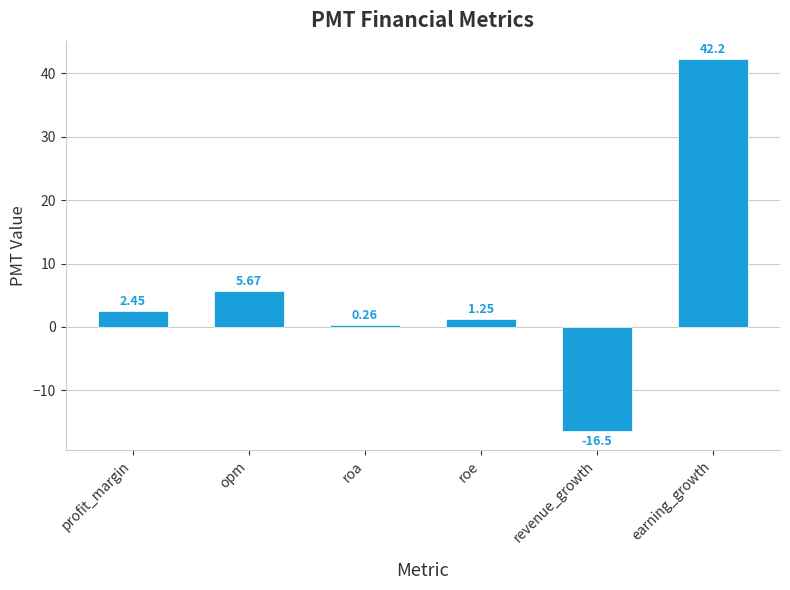

How many values are above zero?

5